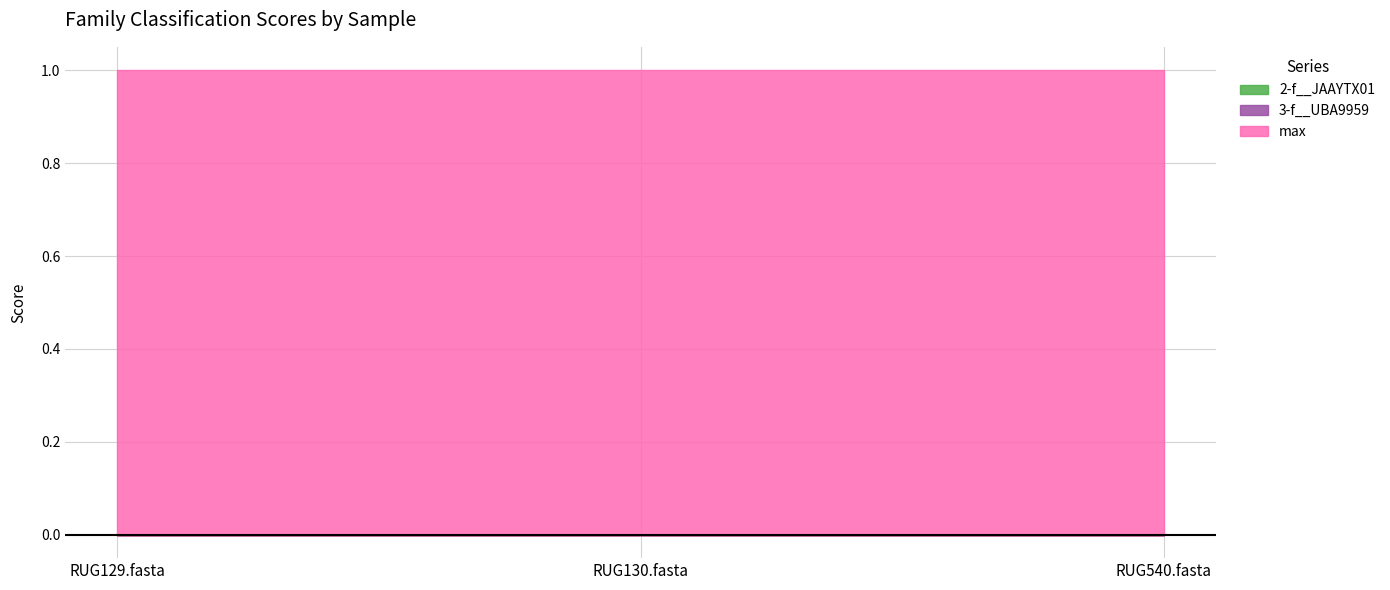

What is the label of the 2nd point from the left?

RUG130.fasta